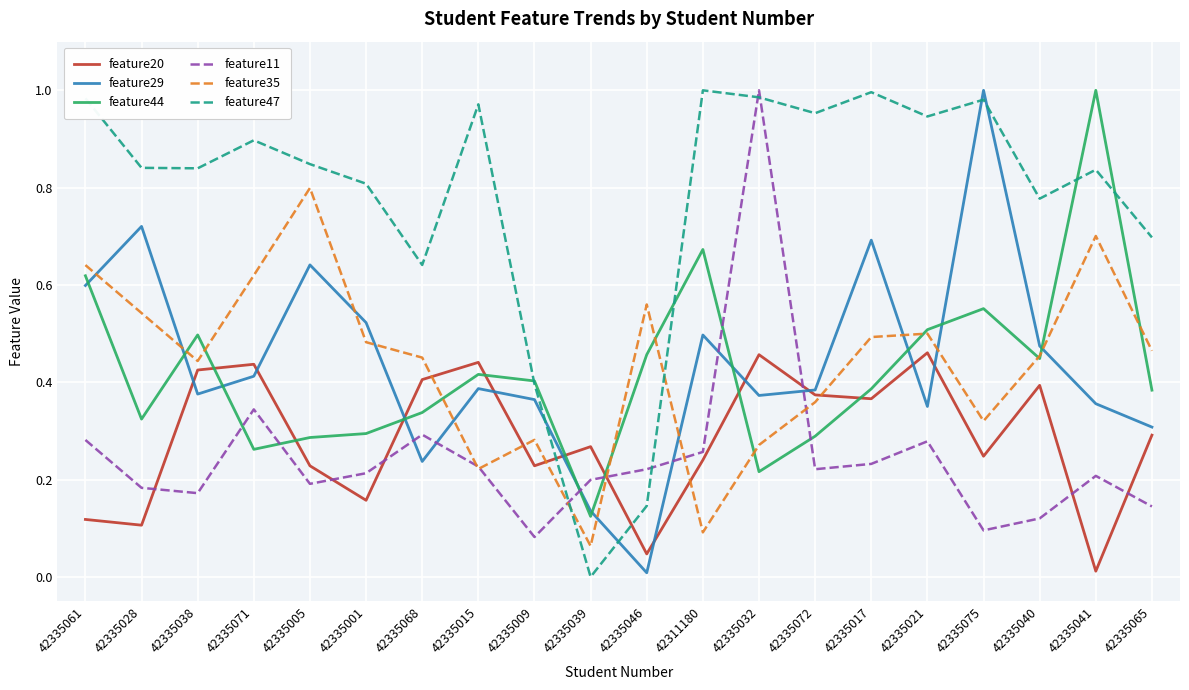

At how many categories does at least one series exceed 0?

20